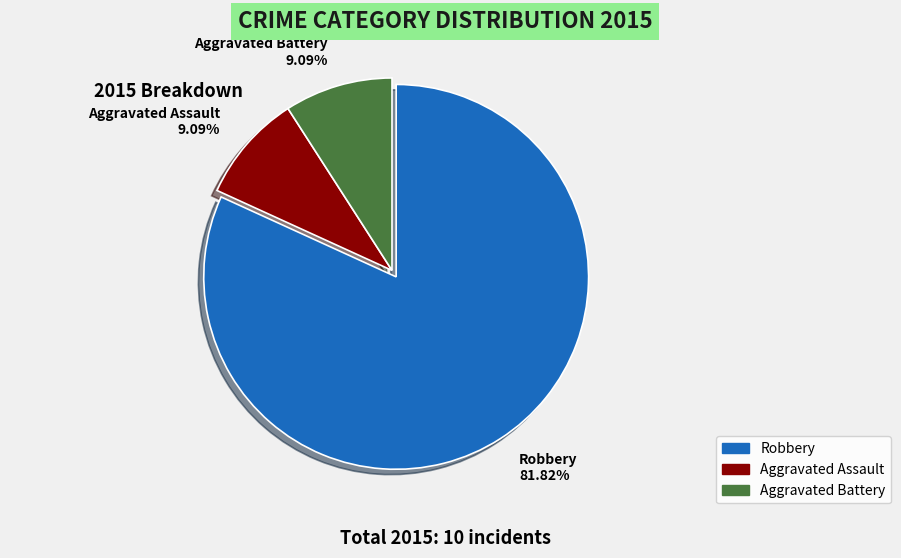

Which slice is the largest?

Robbery